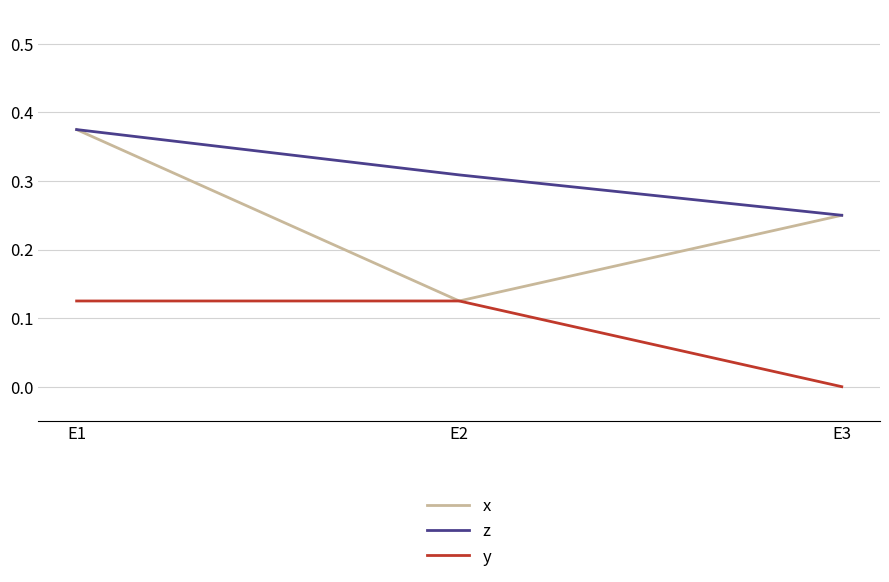

Which series changed the most between E1 and E2?

x